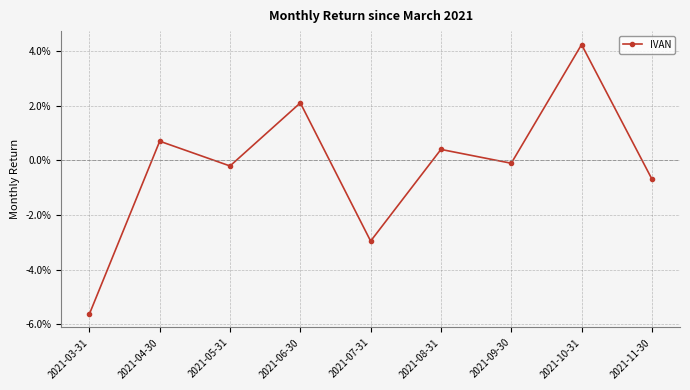

Is this an area chart (filled region under the line)?

No